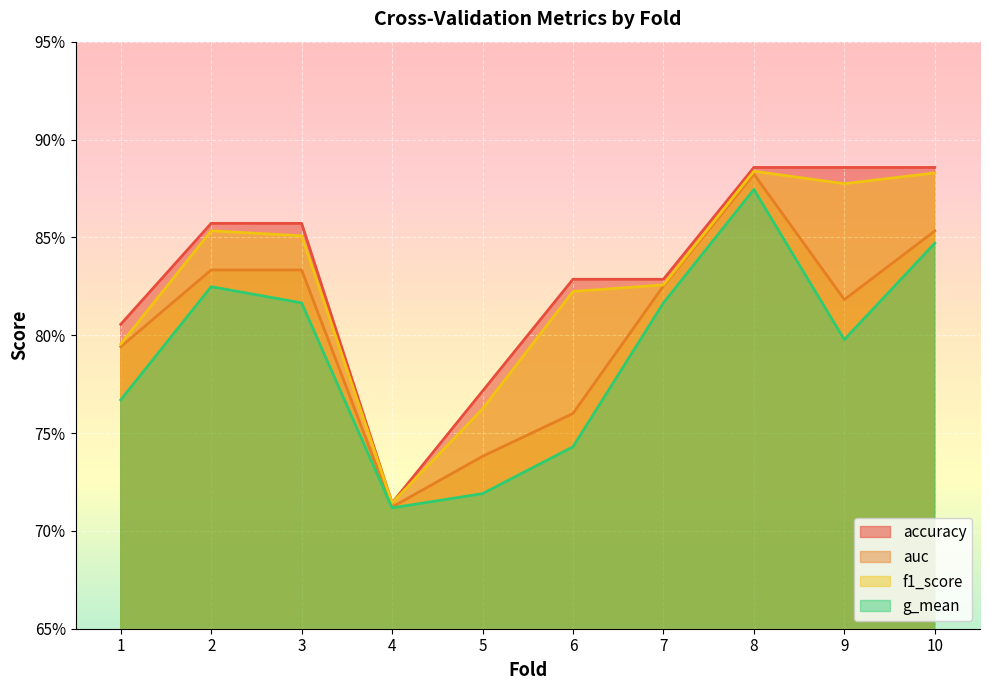

Reading left to right, what are all the values shown in this chart?

accuracy: 0.8	0.9	0.9	0.7	0.8	0.8	0.8	0.9	0.9	0.9
auc: 0.8	0.8	0.8	0.7	0.7	0.8	0.8	0.9	0.8	0.9
f1_score: 0.8	0.9	0.9	0.7	0.8	0.8	0.8	0.9	0.9	0.9
g_mean: 0.8	0.8	0.8	0.7	0.7	0.7	0.8	0.9	0.8	0.8